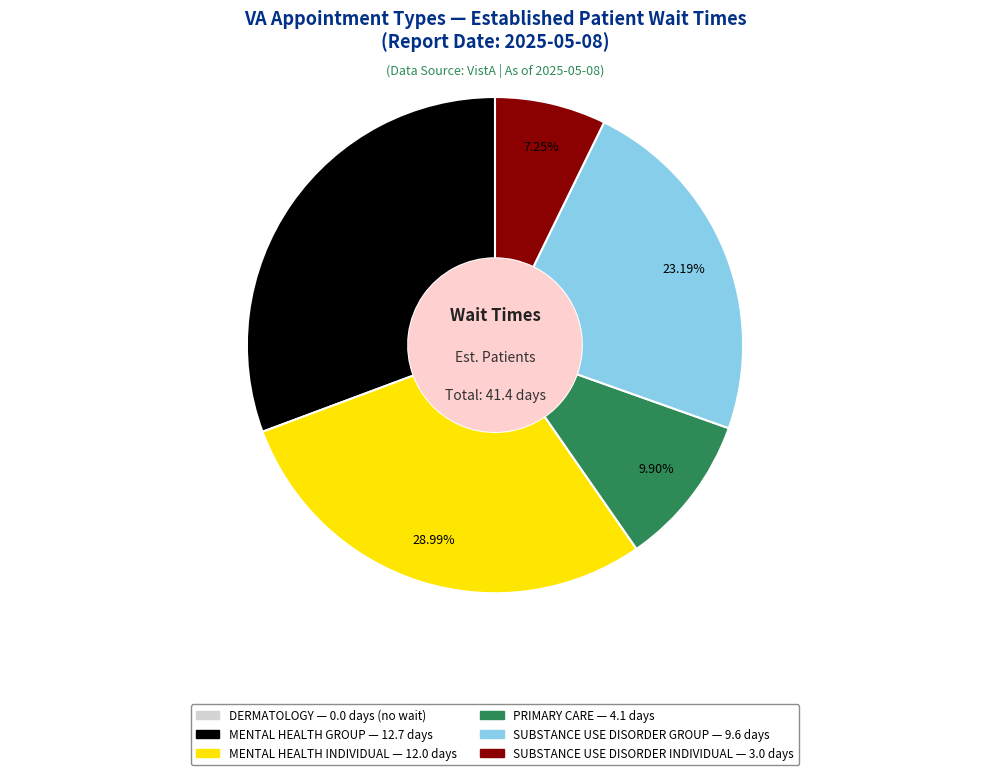

Count the number of slices in the pie.

5